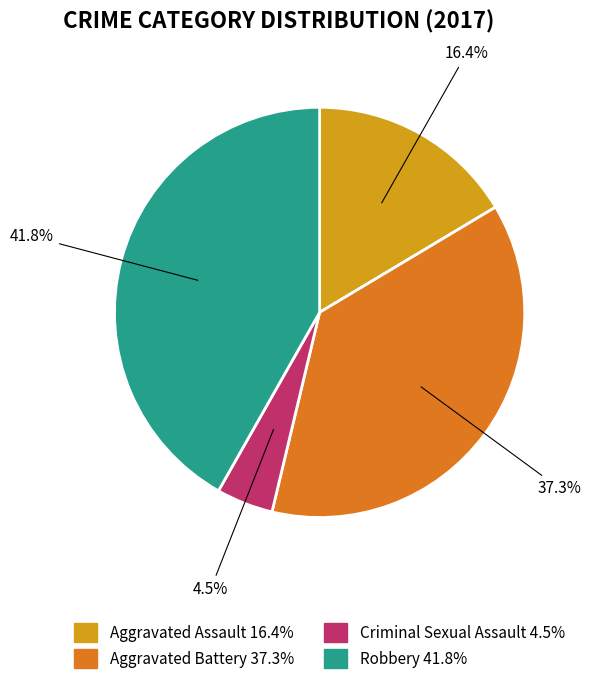

Combined, do Aggravated Assault and Aggravated Battery account for over 50%?

Yes